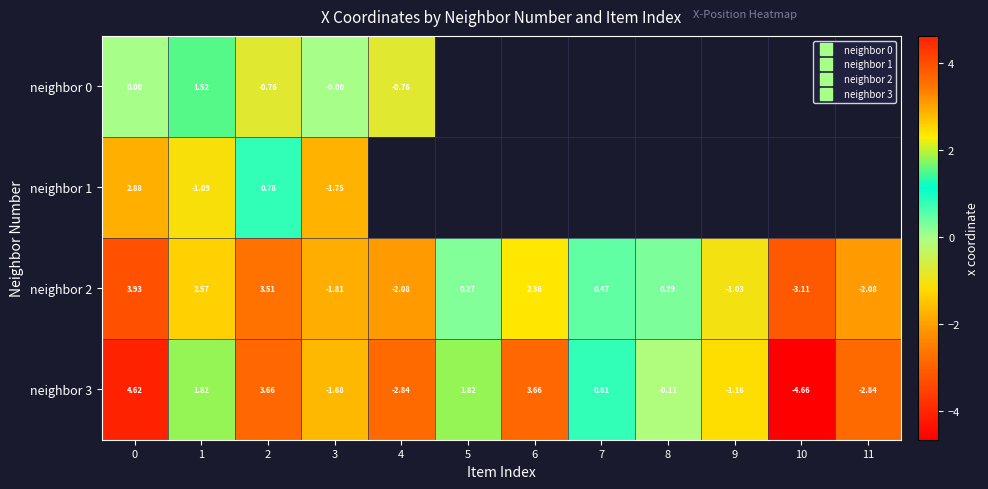

Is the value of neighbor 2 at 0 greater than the value of neighbor 3 at 2?

Yes